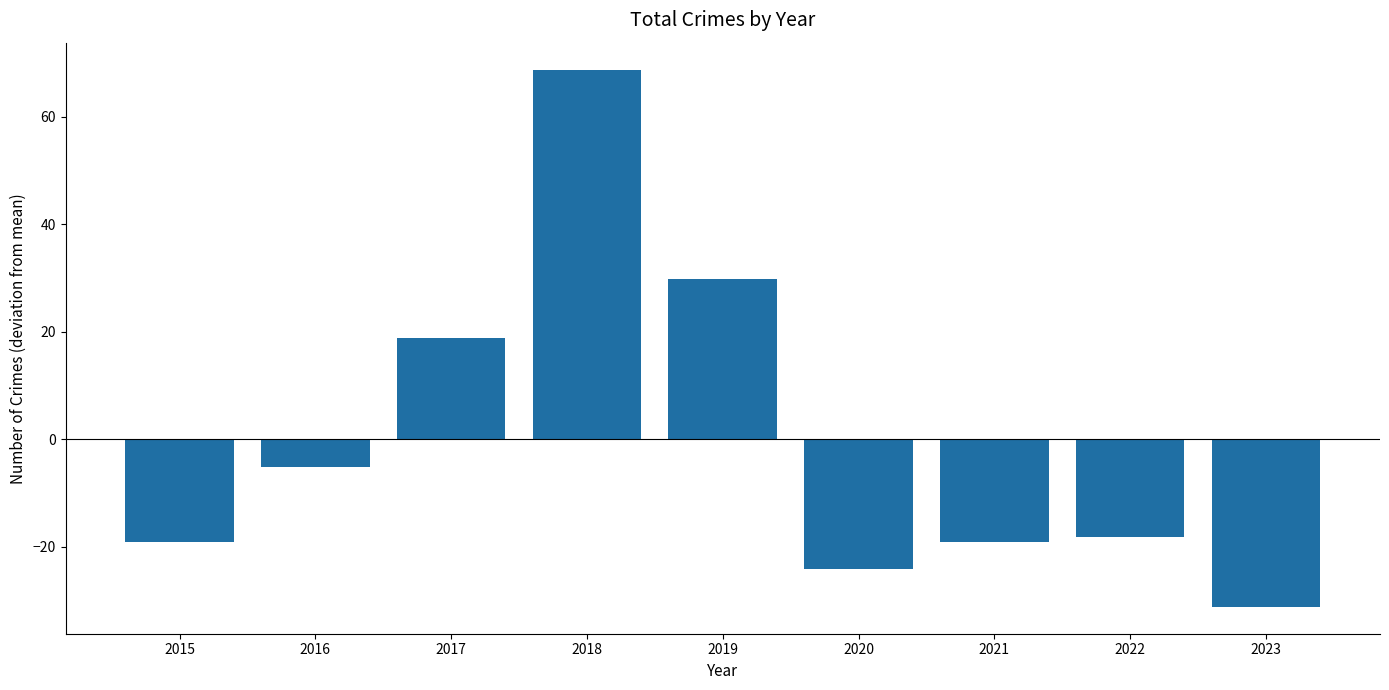

Is it true that the value at 2015 is -31.5?

False